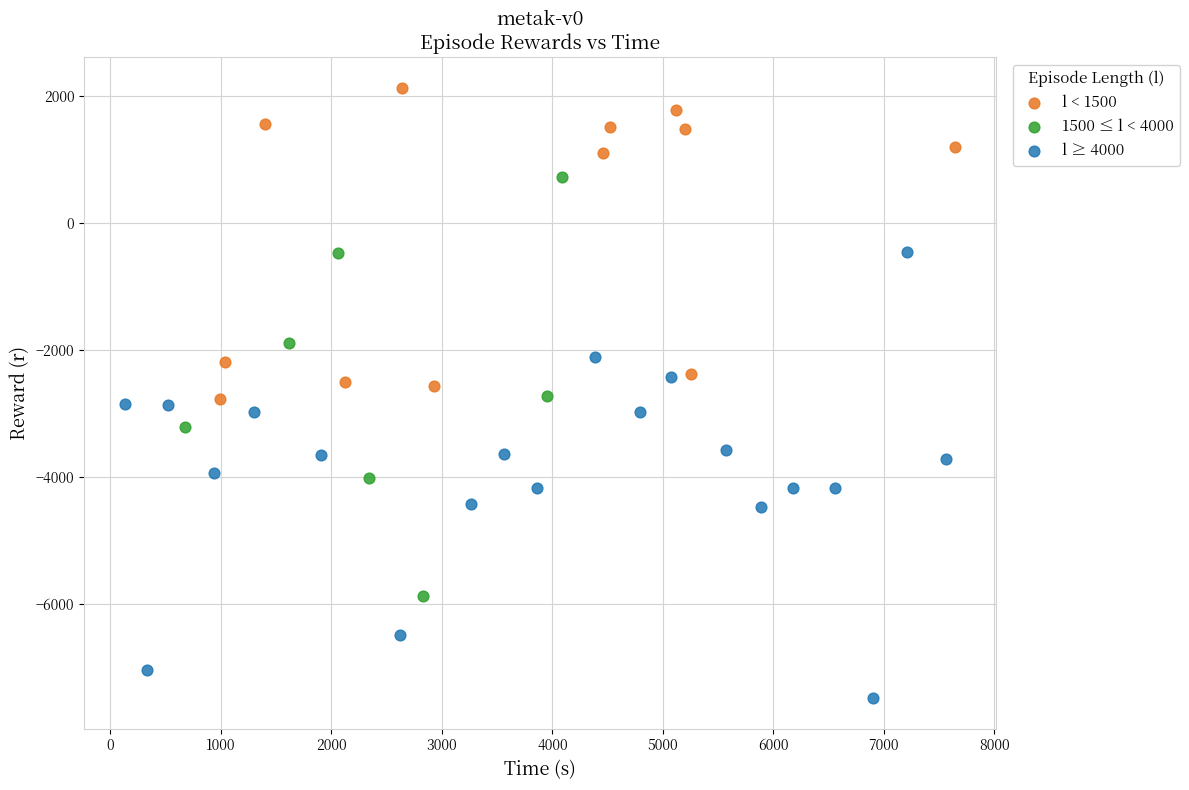

Which series contains the lowest Y value?

l ≥ 4000